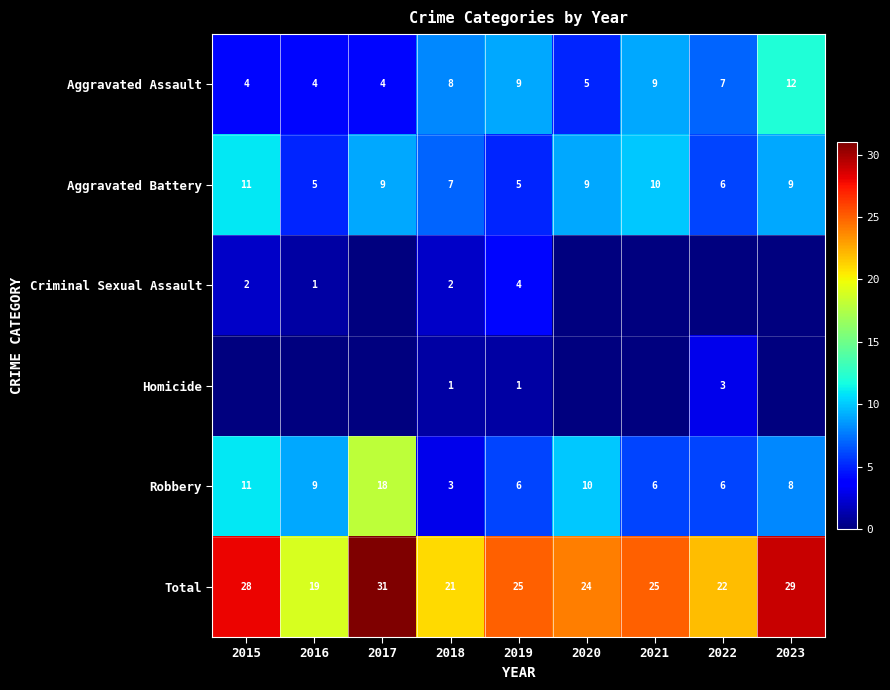

What is the average value of the Aggravated Assault series?

7